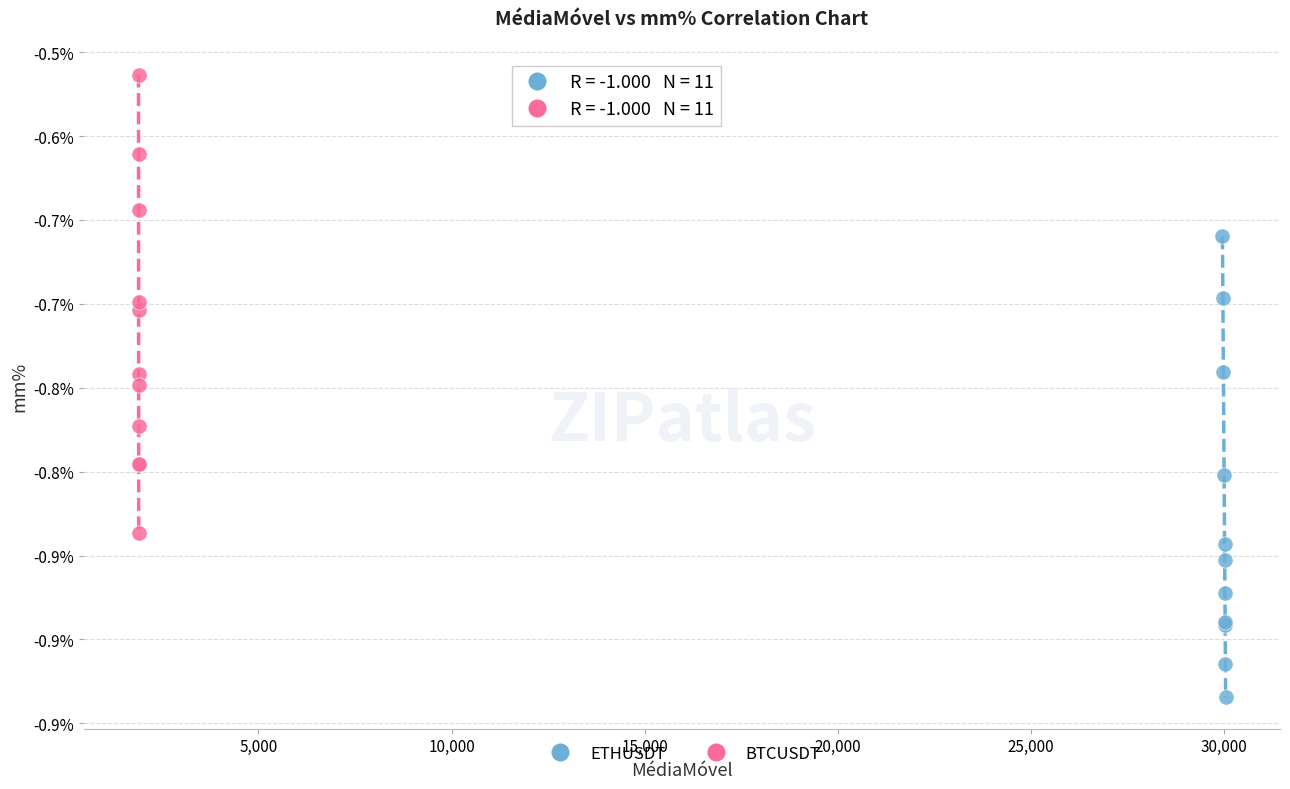

Which series contains the lowest Y value?

ETHUSDT